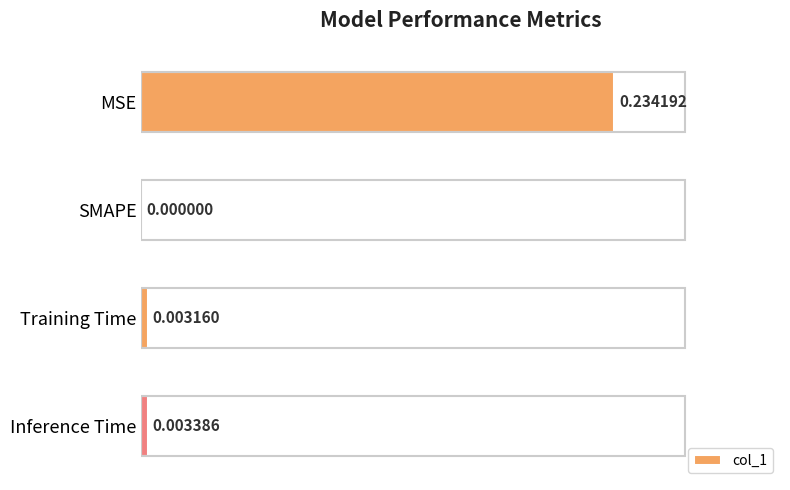

Where is the data nearest to the value 0?

SMAPE